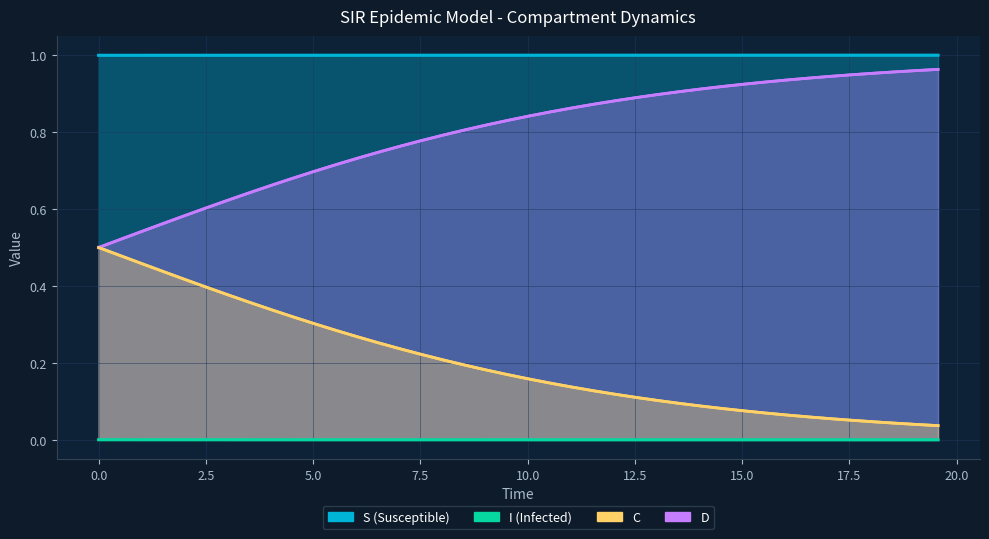

Is the value of I at 27 greater than the value of S at 11?

No